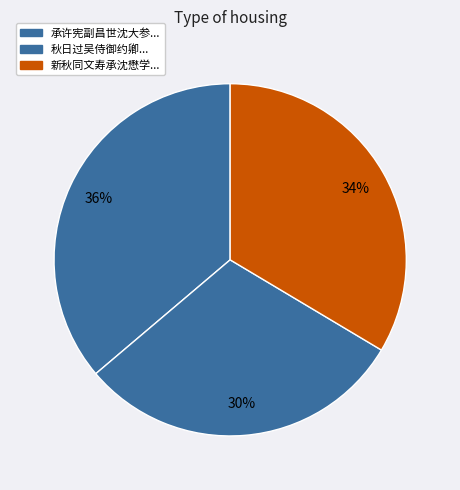

What is the smallest slice in the pie chart?

秋日过吴侍御约卿同文寿承许殿卿集